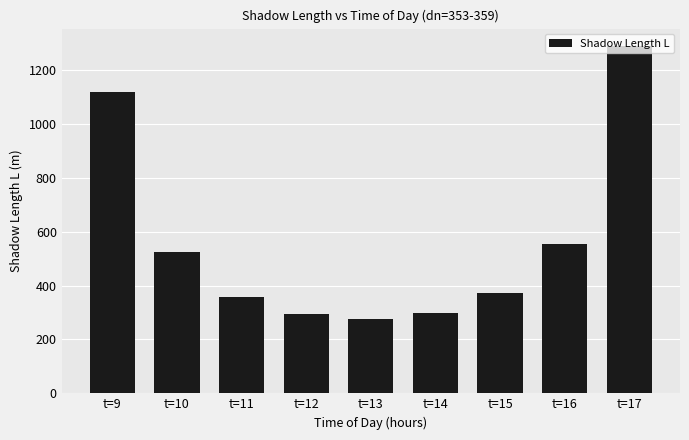

Which label corresponds to the largest value in the chart?

t=17